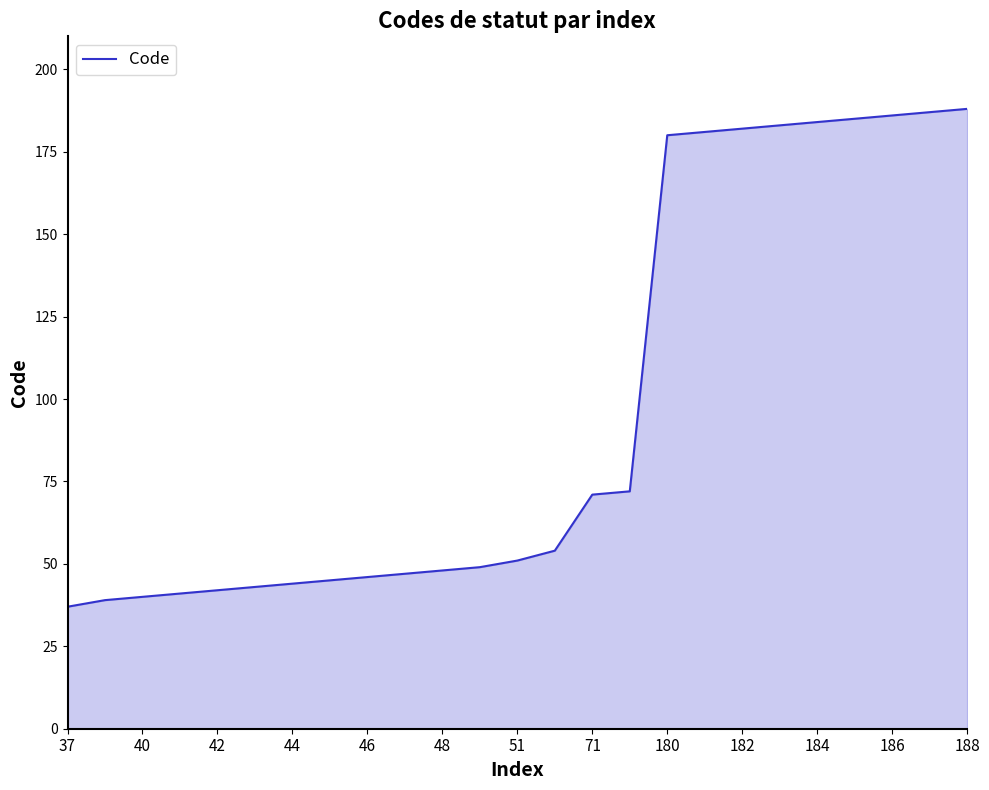

Does the chart have visible grid lines?

No